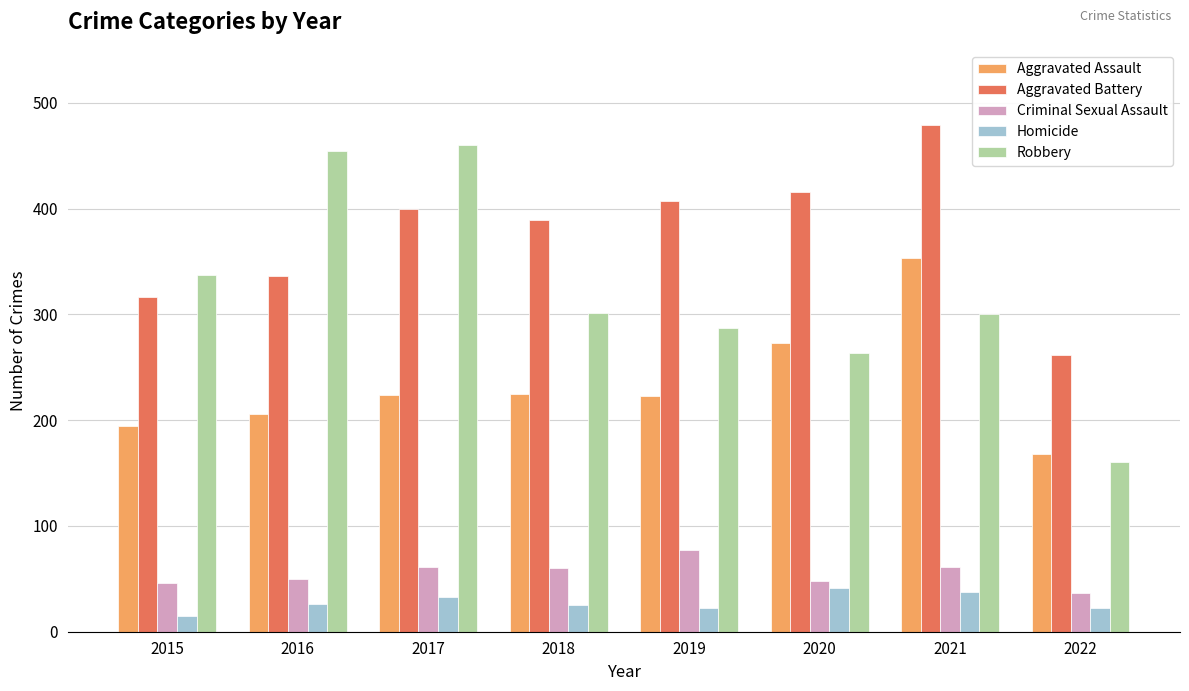

How many bars are there in each group?

5